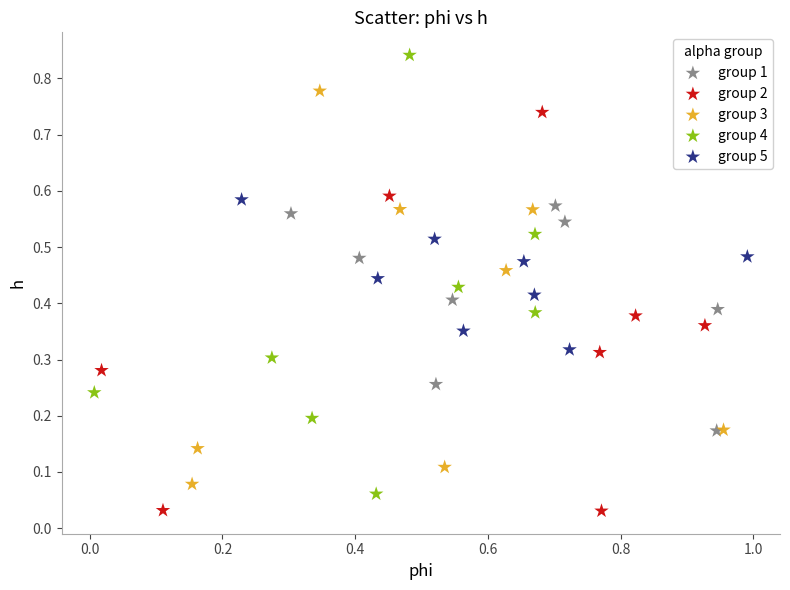

What are all the series names shown in the legend?

group 1, group 2, group 3, group 4, group 5